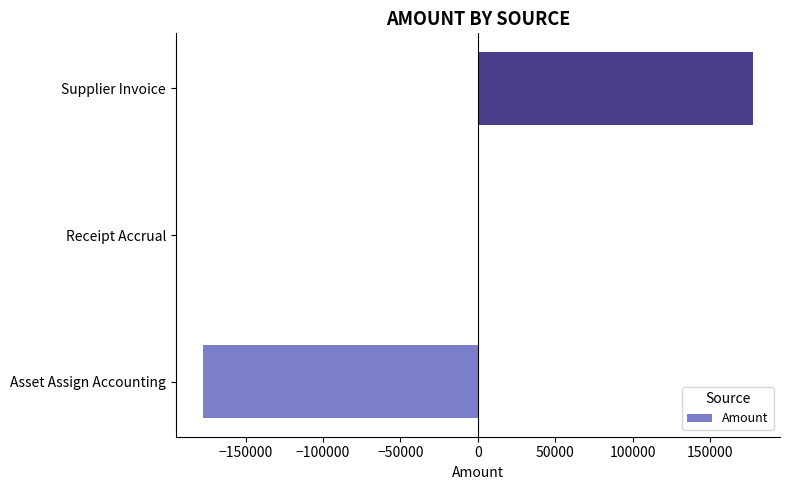

Is it true that the value at Asset Assign Accounting is -281353.8?

False